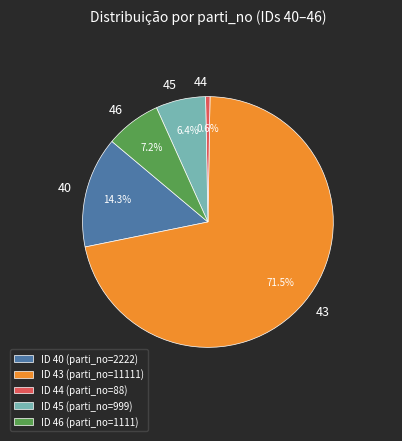

Does ID 44 (parti_no=88) account for over 50% of the chart?

No